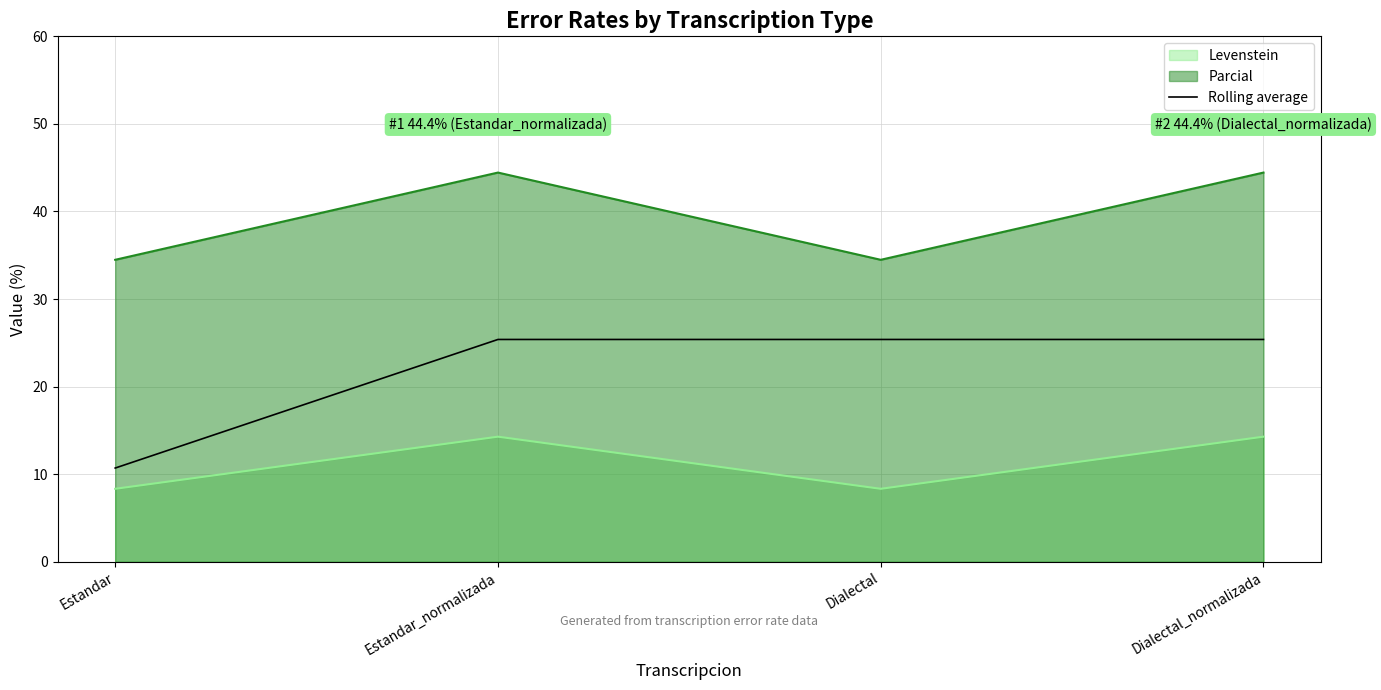

At Estandar_normalizada, list the series in order from smallest to largest.

Levenstein, Rolling average, Parcial